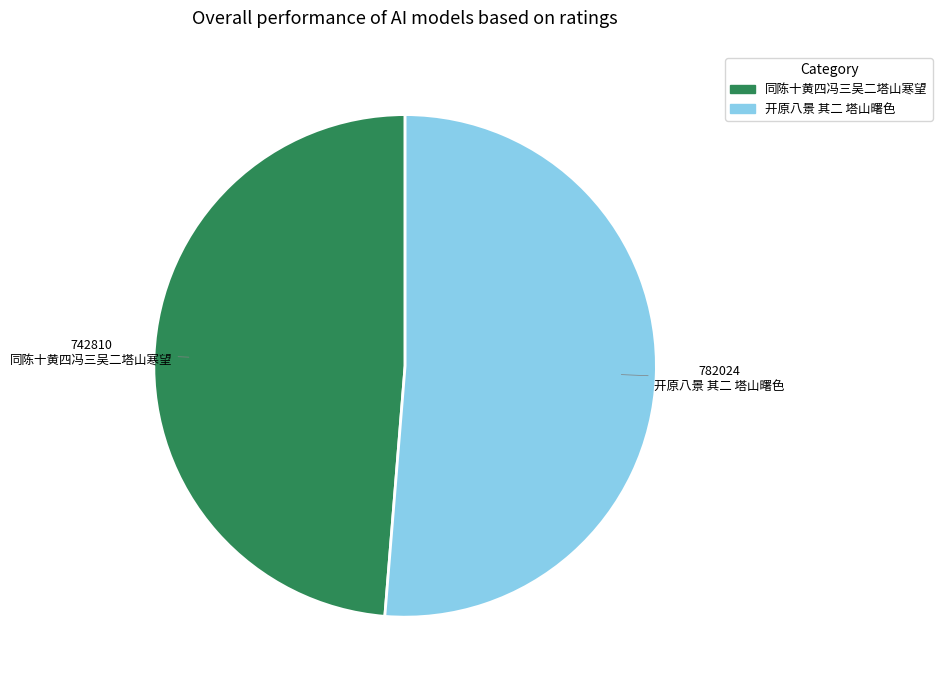

Which slice is the smallest?

同陈十黄四冯三吴二塔山寒望